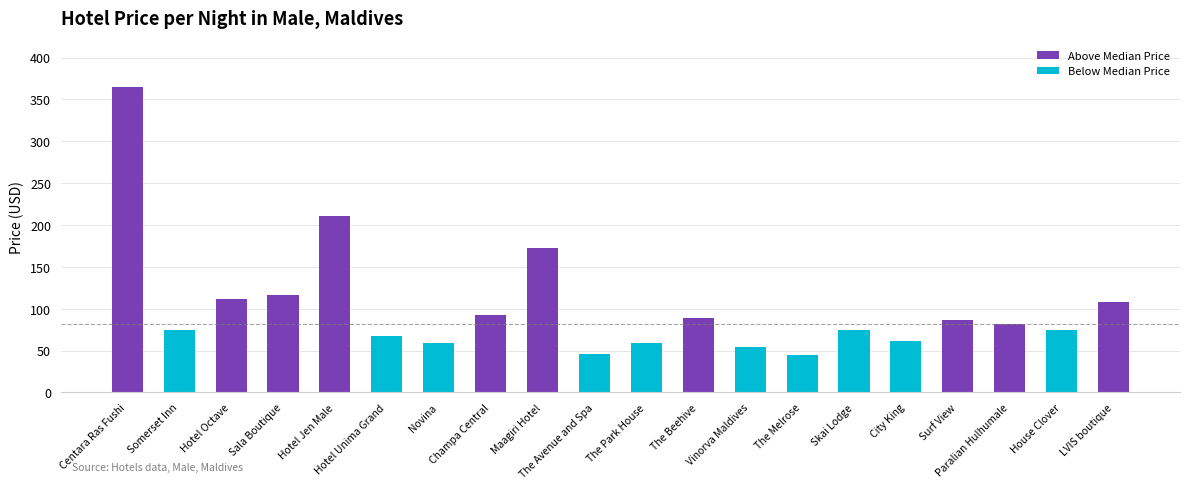

What is the difference between the highest and lowest values at Hotel Unima Grand?

67